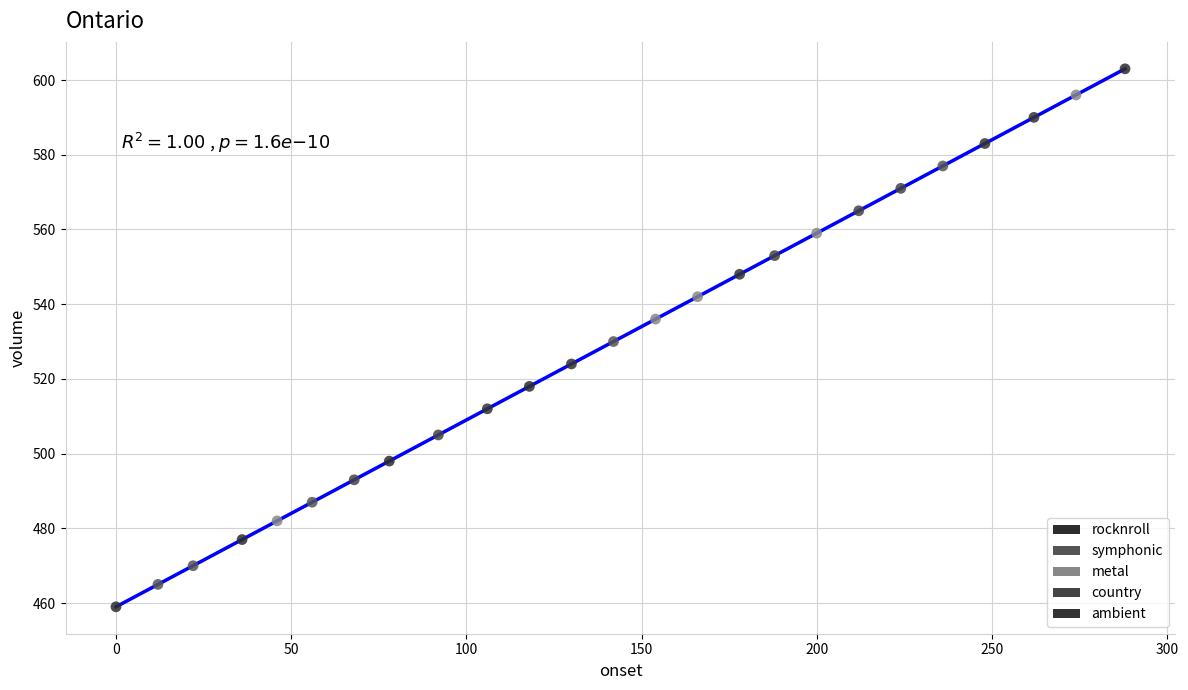

Which series has the widest spread of Y values?

rocknroll